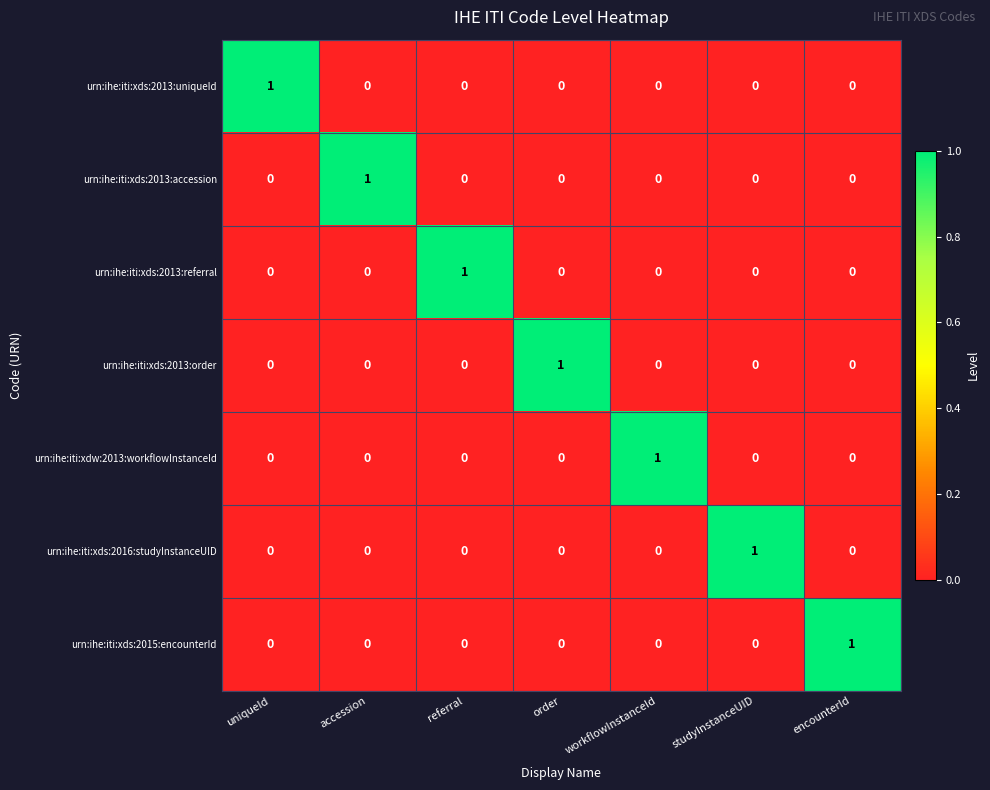

How many data points does each series have?

7